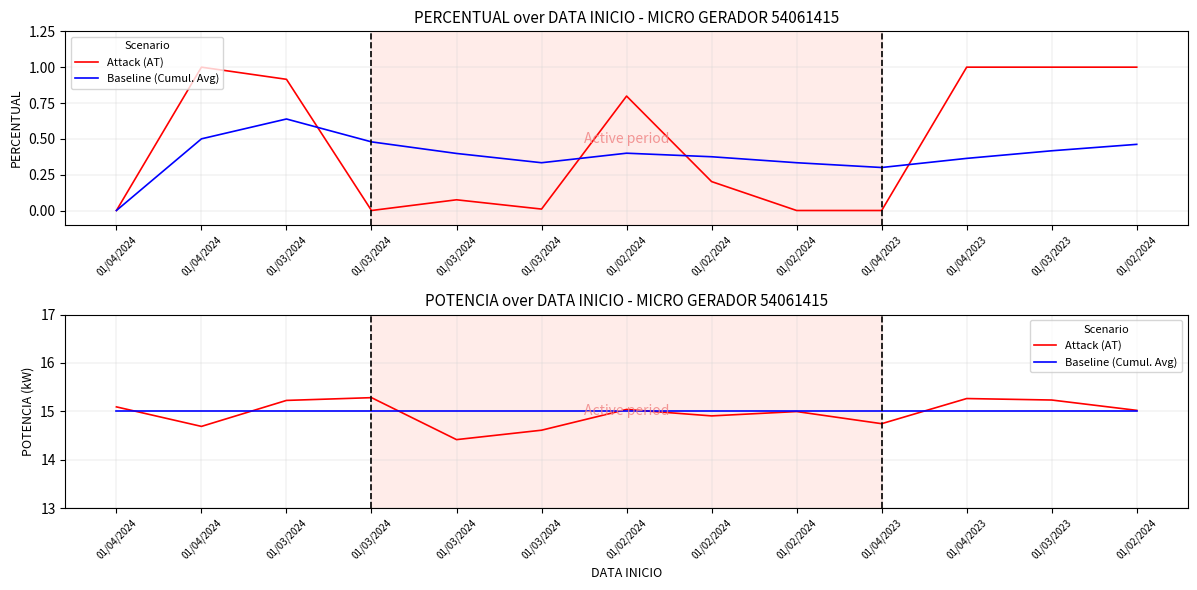

List the series in order of their overall mean, highest first.

Baseline (Cumul. Avg), Attack (AT)